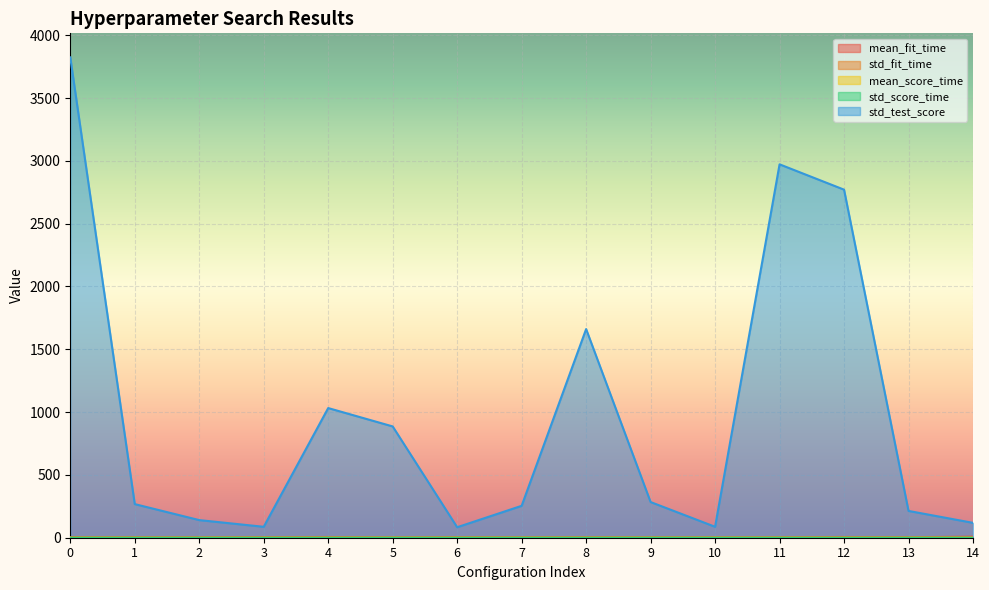

At which label does mean_score_time reach its minimum?

1